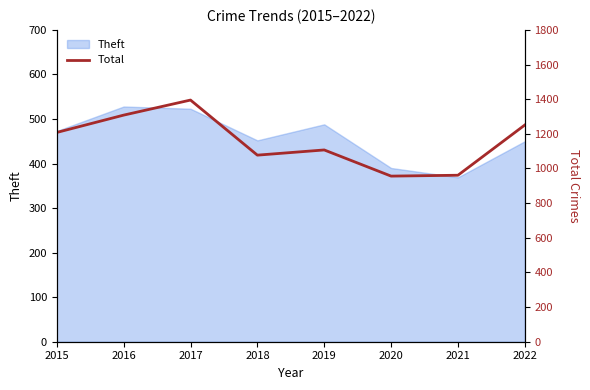

Which label corresponds to the largest value in the chart?

2017